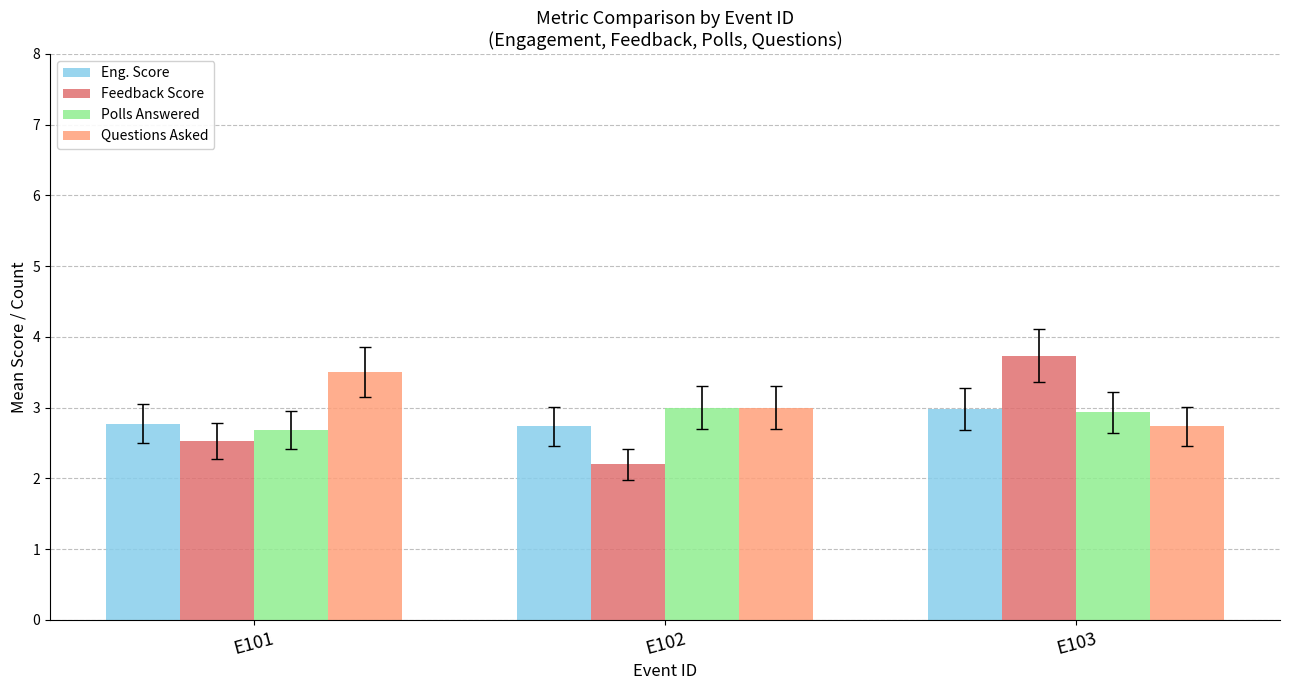

What are all the series names shown in the legend?

Eng. Score, Feedback Score, Polls Answered, Questions Asked